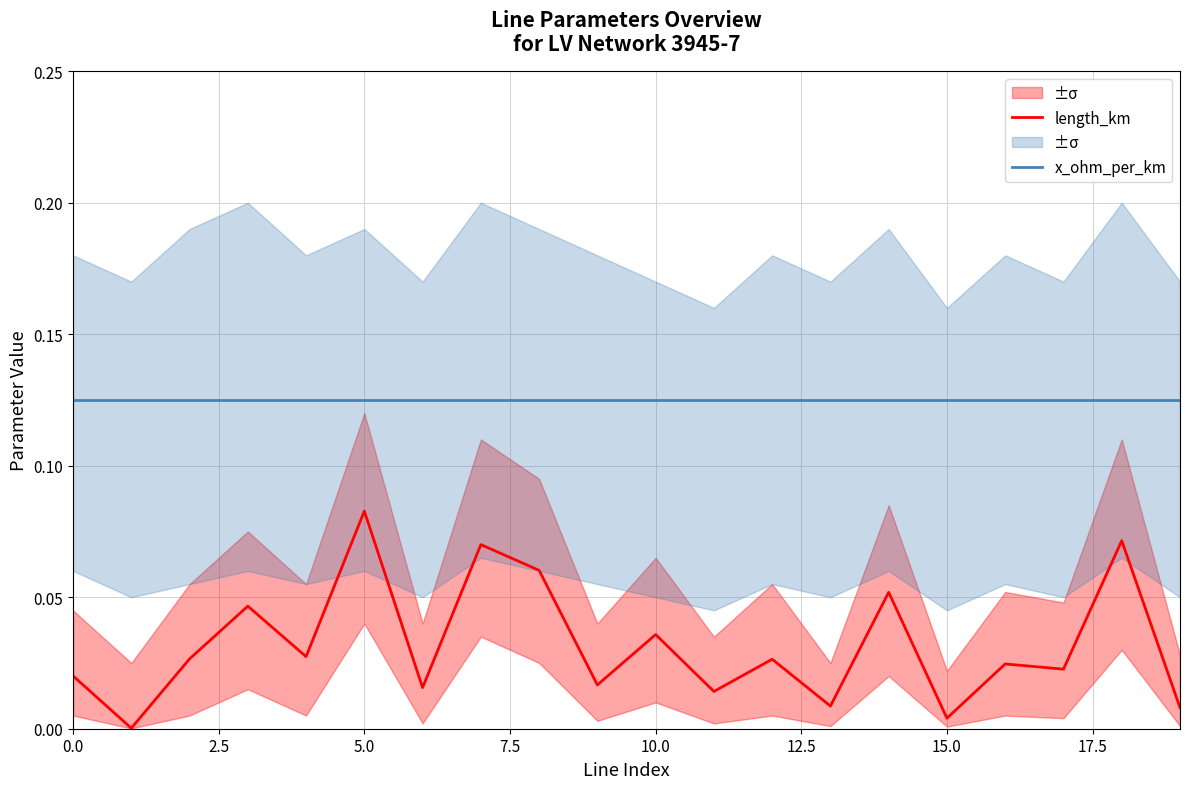

What is the difference between the maximum and minimum values in the length_km series?

0.1